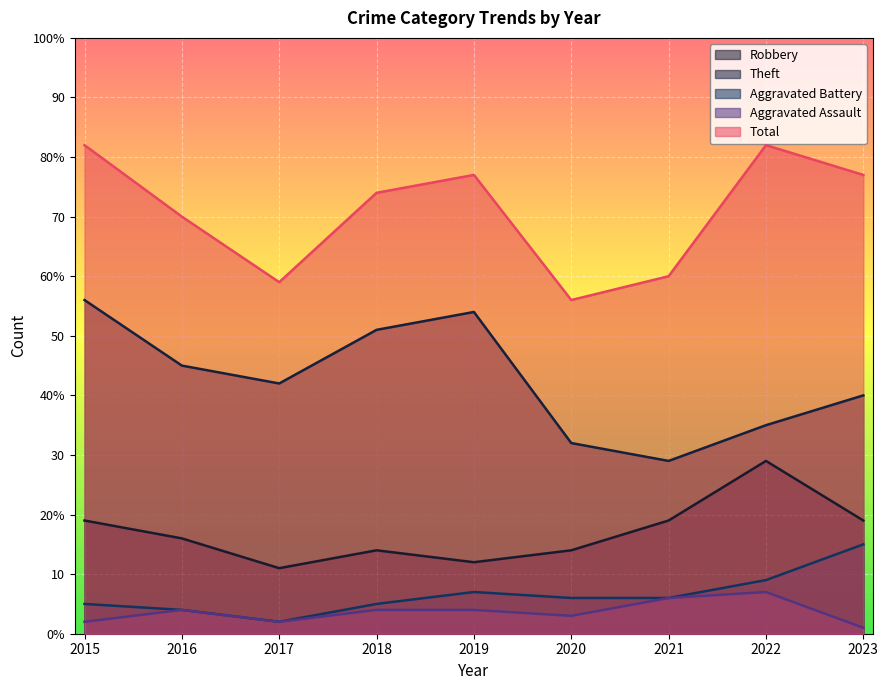

What is the sum of all Theft values?

384